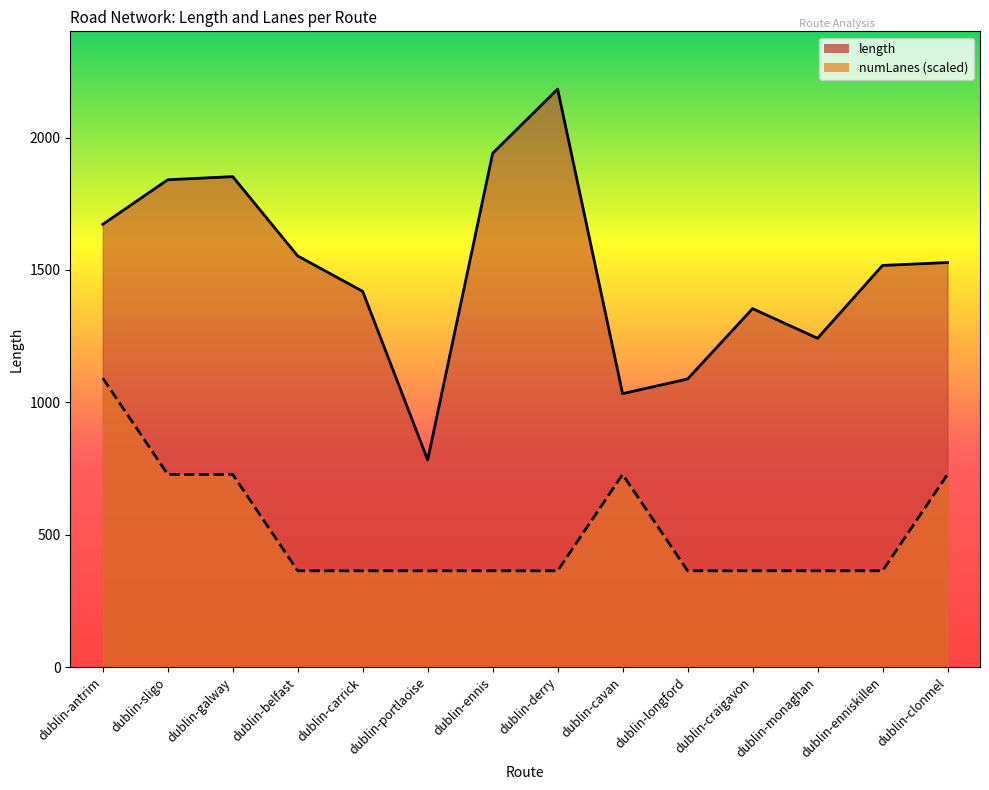

Which series has the widest spread of values?

length